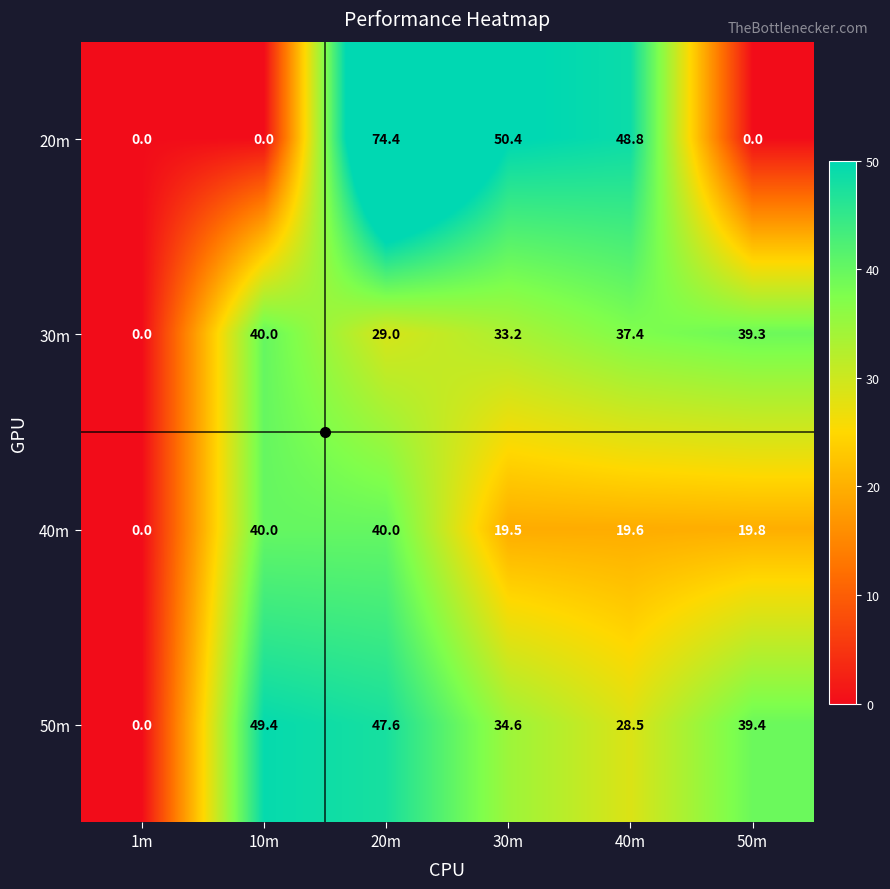

Which category has the lowest value in the 40m series?

1m